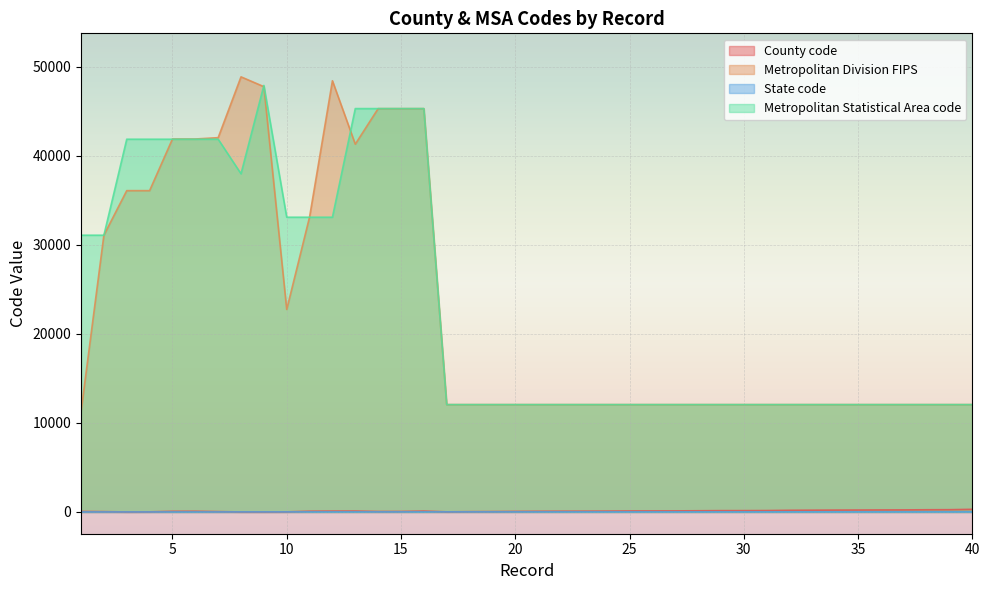

How many lines are shown in the chart?

4